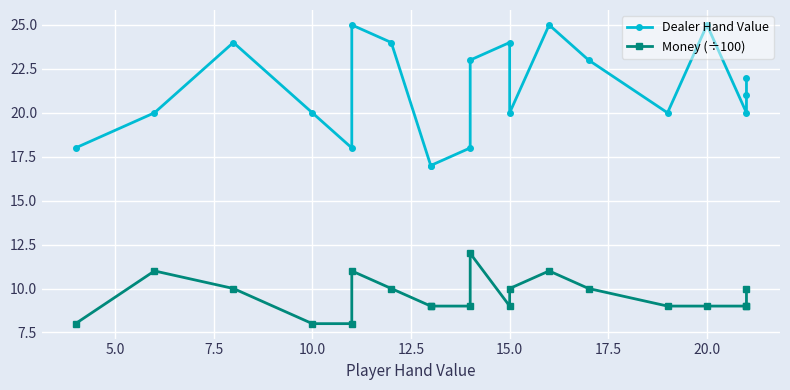

Which series has the largest total across all categories?

Dealer Hand Value